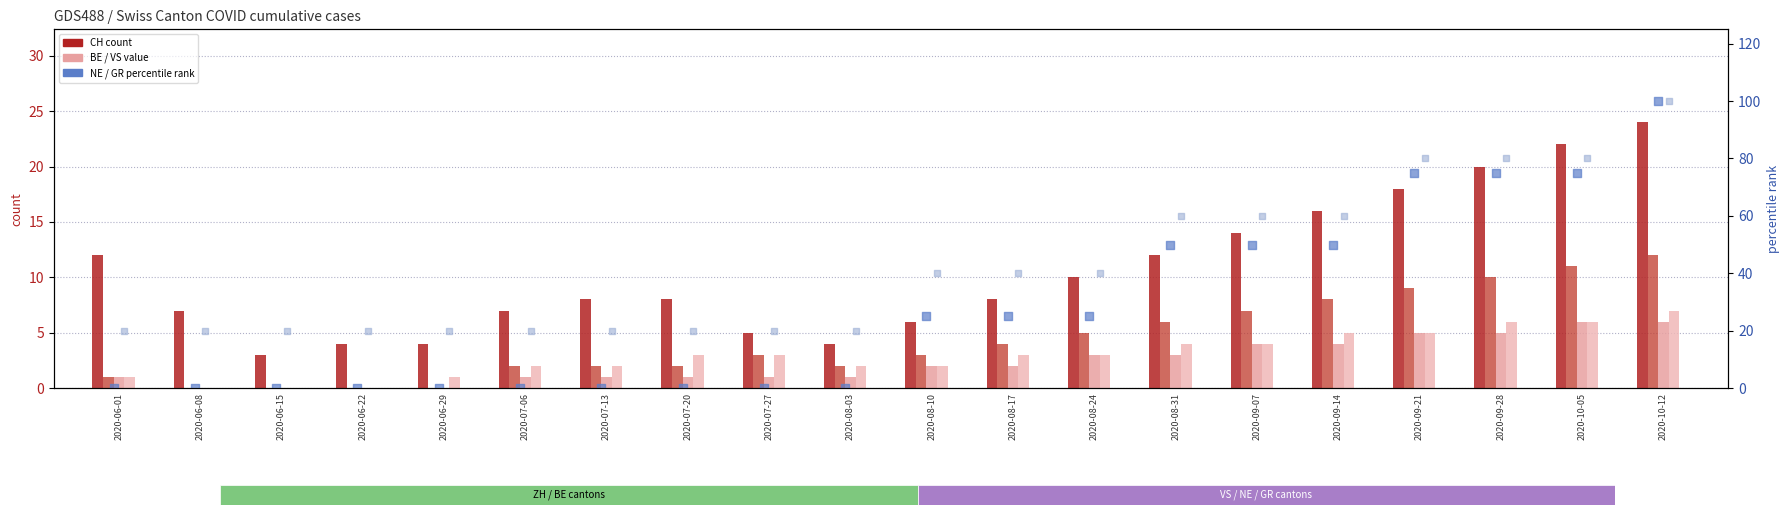

At which category is the sum across all series the highest?

2020-10-12